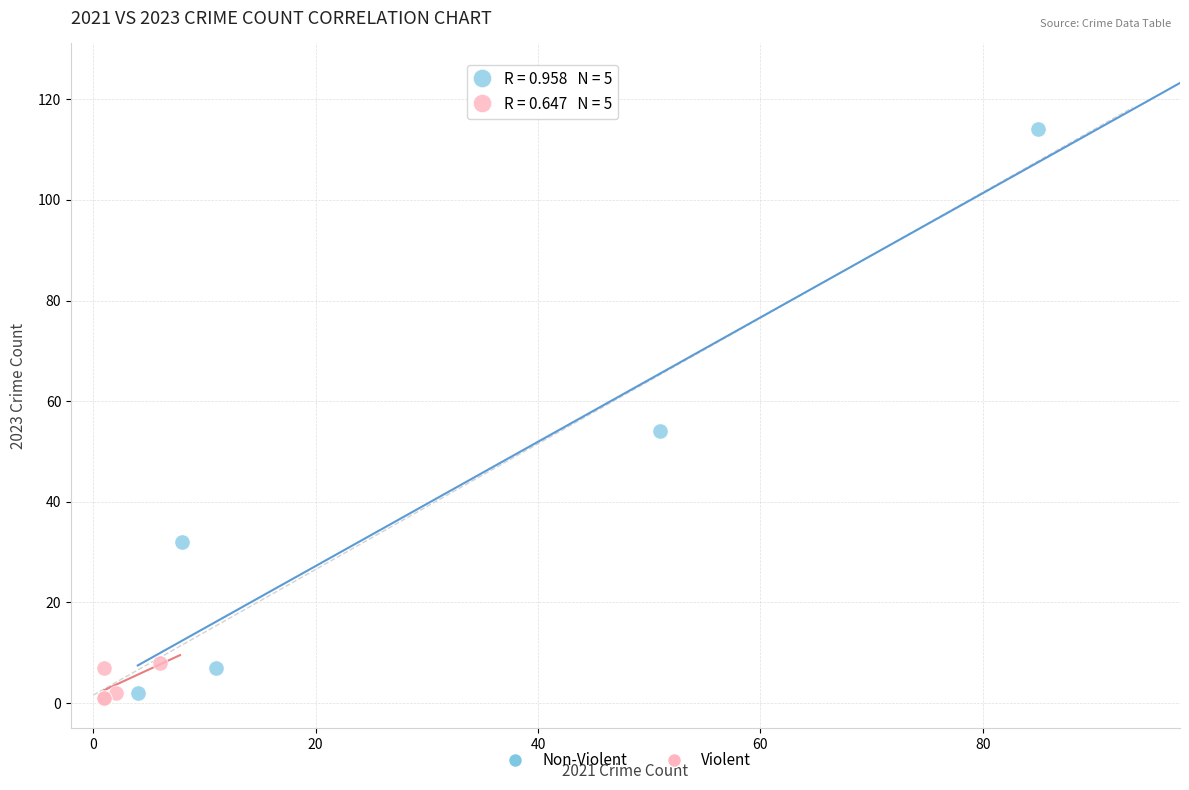

Which series has the largest Y range (max minus min)?

Non-Violent